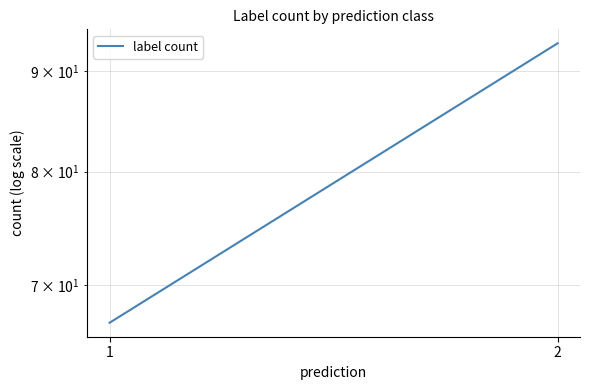

What is the ratio of the value at 2 to the value at 1?

1.4